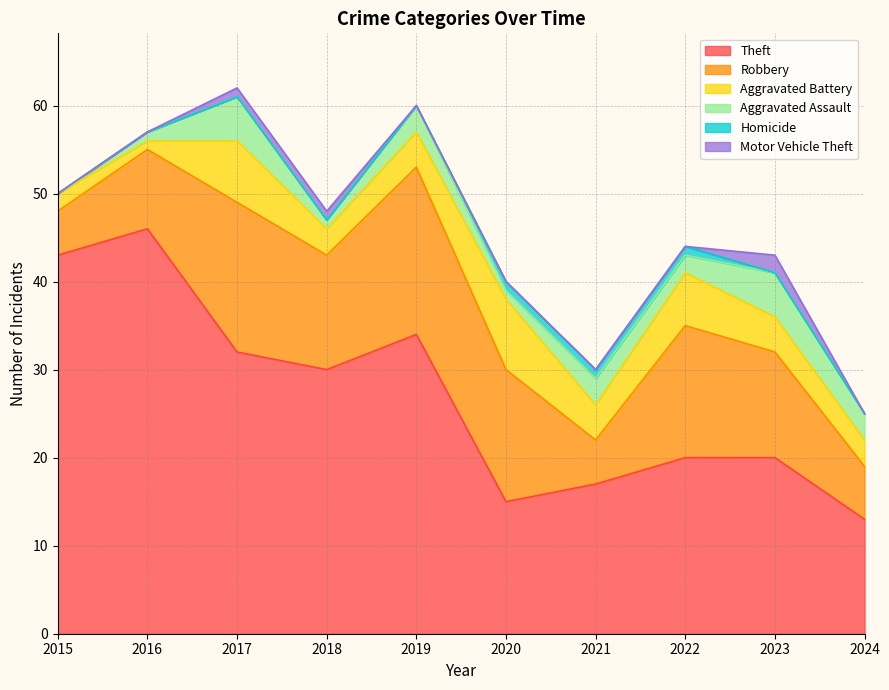

What is the difference between the maximum and minimum values in the Theft series?

33